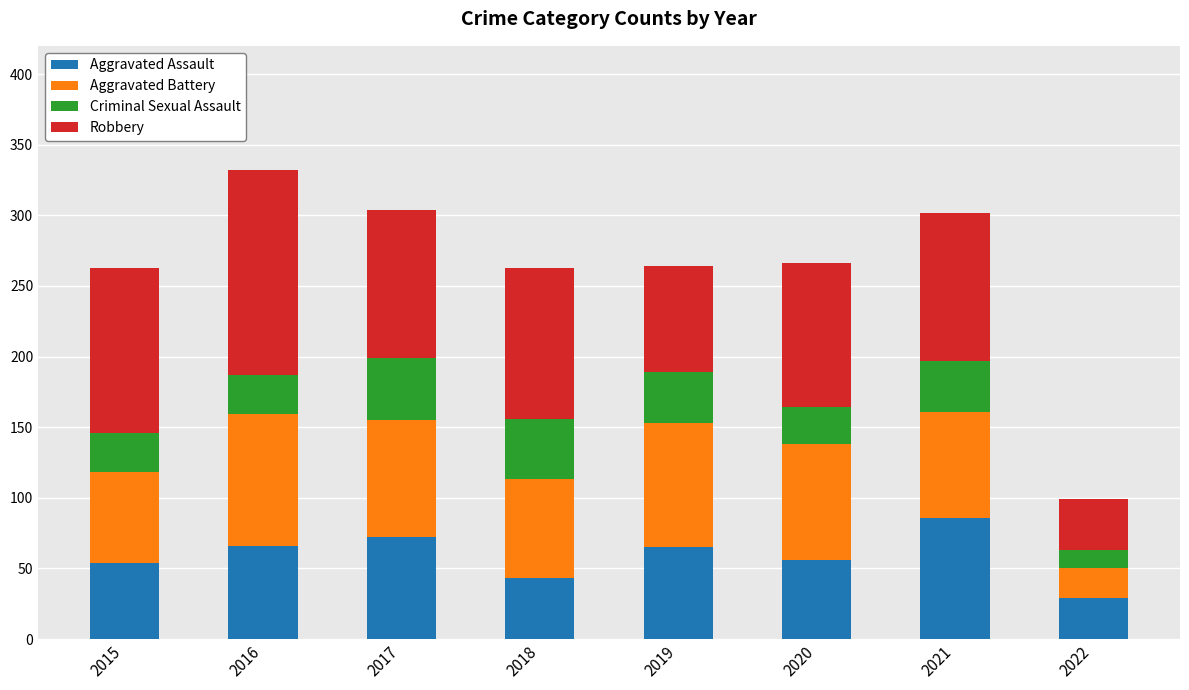

What is the approximate value of Aggravated Assault at 2019, to the nearest 5?

65